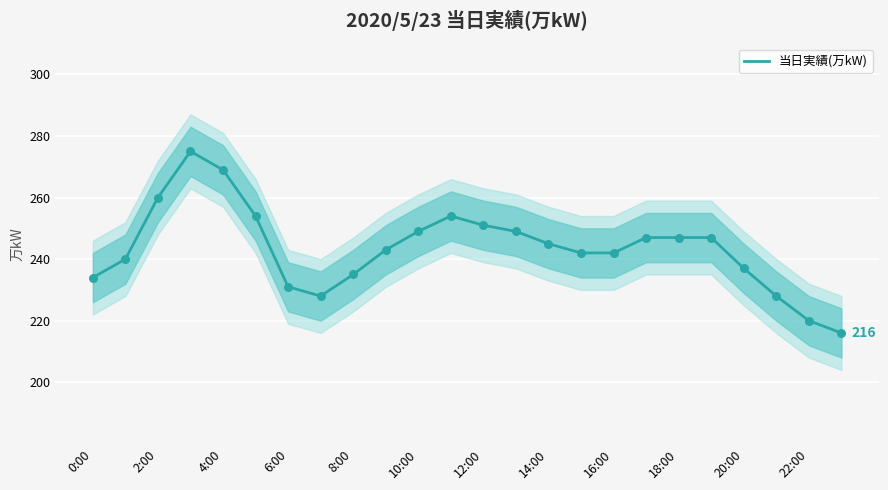

True or false: 当日実績(万kW) has a value of 220 at 22:00.

True